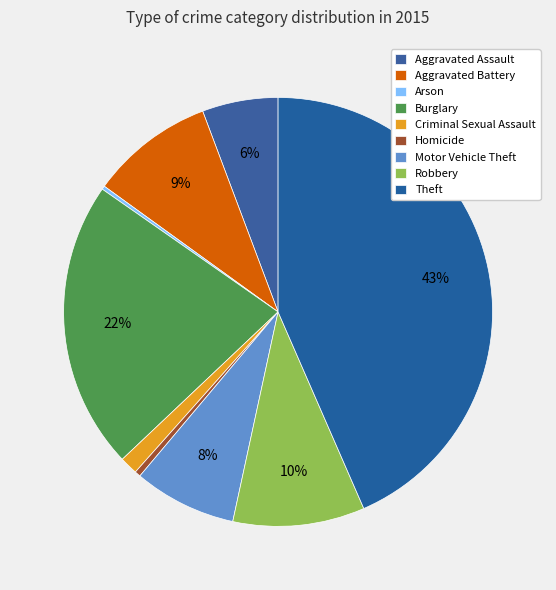

To the nearest percent, what is the average slice percentage?

11%